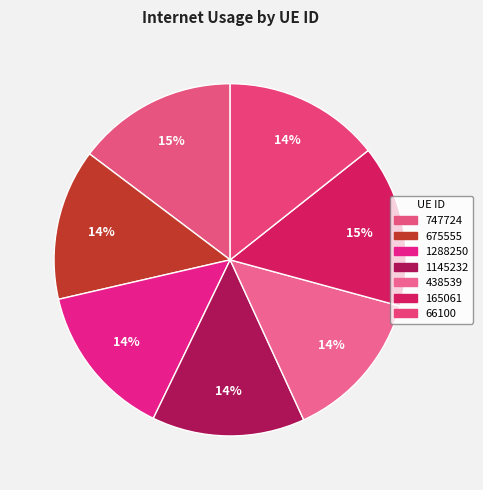

Does any single category account for the majority?

No